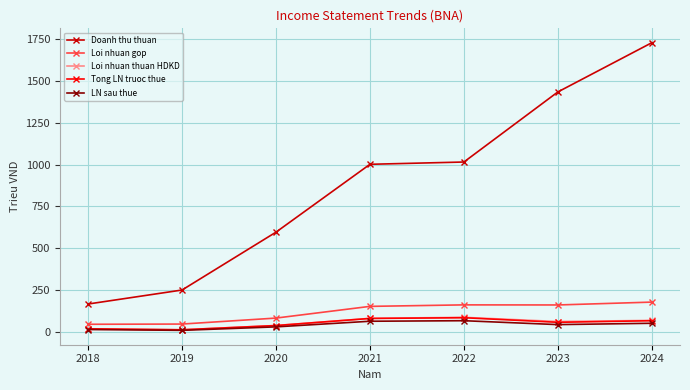

What is the average value of the Loi nhuan thuan HDKD series?

54.9